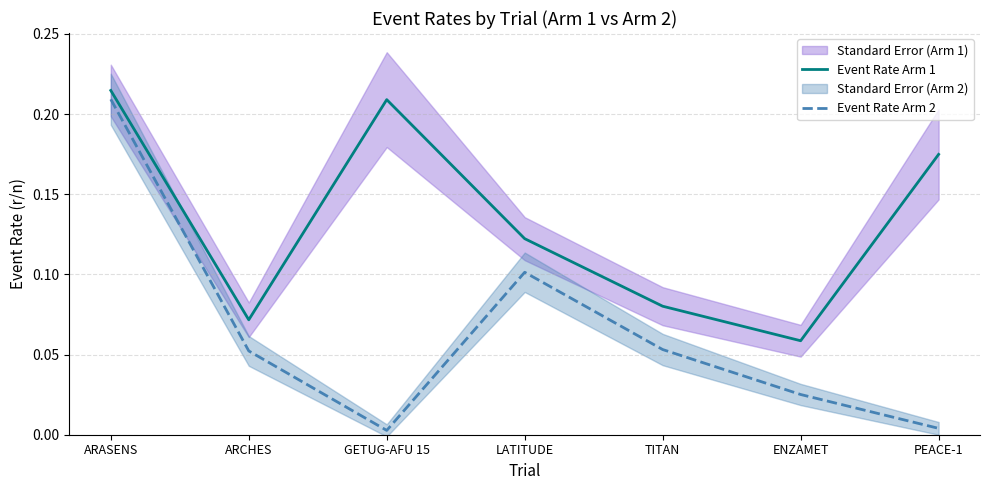

Does the chart display data point markers on the line(s)?

No